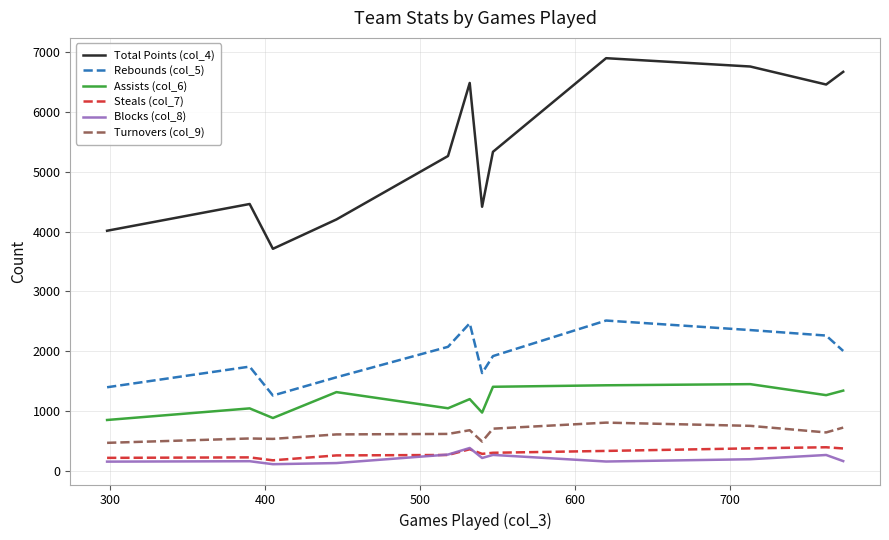

What is the maximum value for Total Points (col_4)?

6898